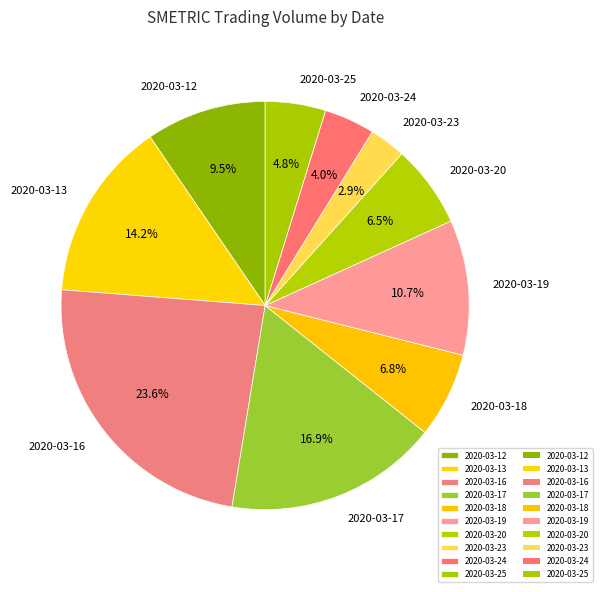

How many segments does this pie chart have?

10